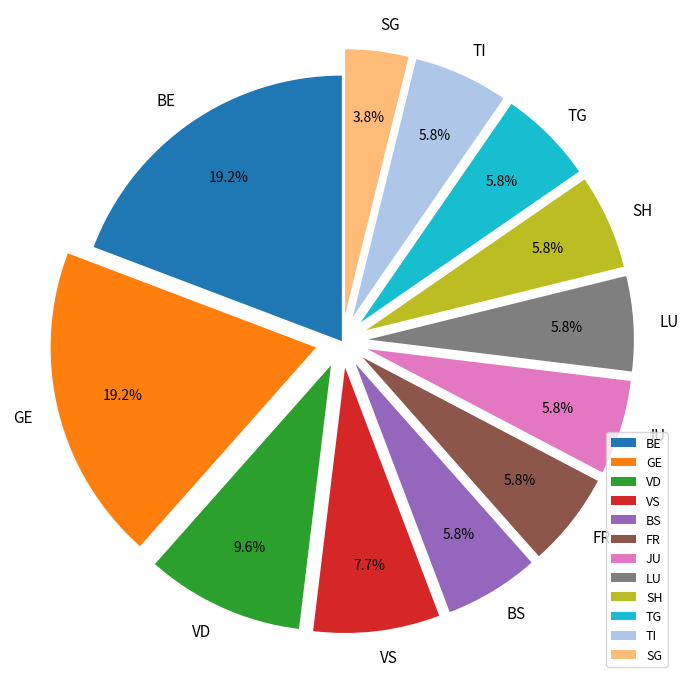

Does any single category account for the majority?

No